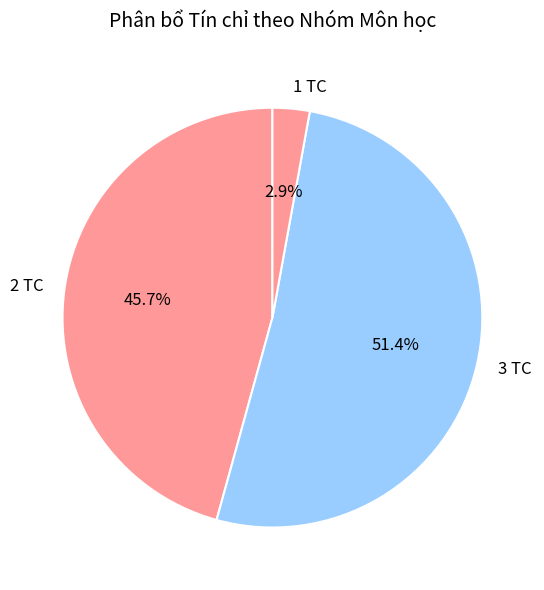

How many segments does this pie chart have?

3